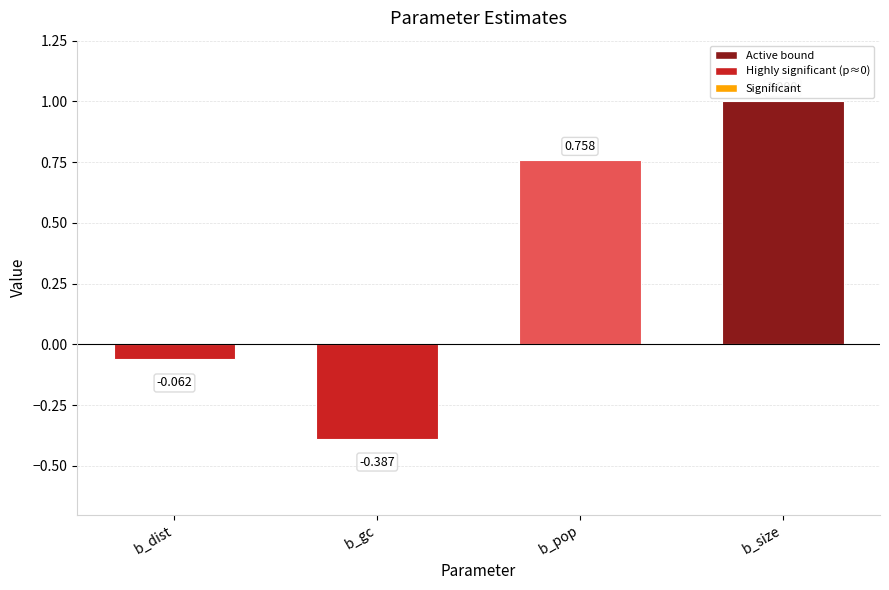

Where does the data first go above 0?

b_pop